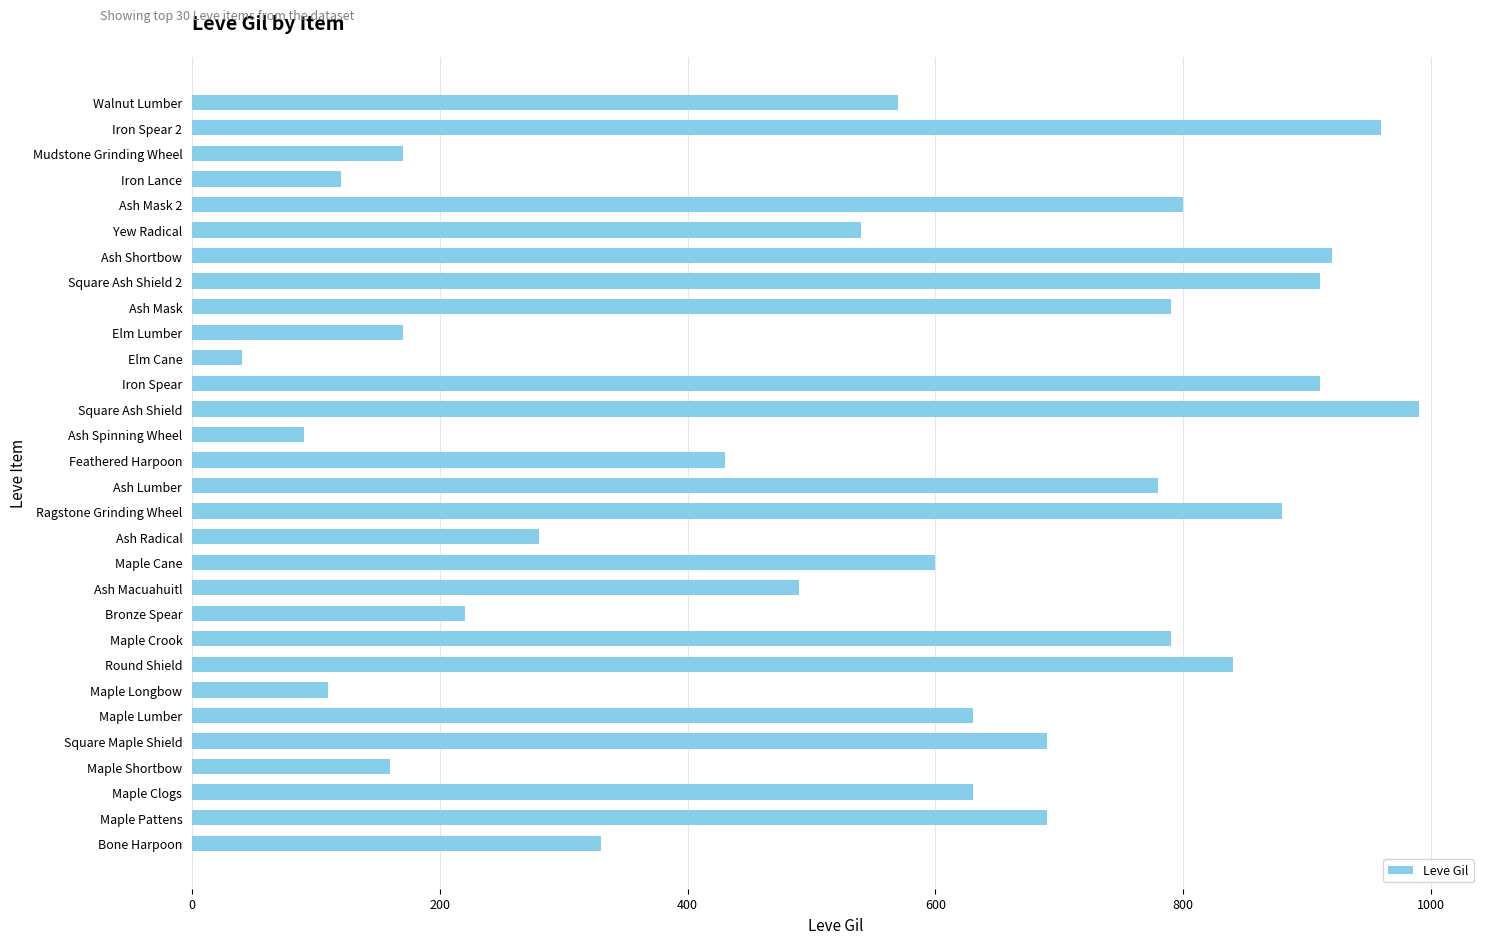

Count the number of categories in the chart.

30